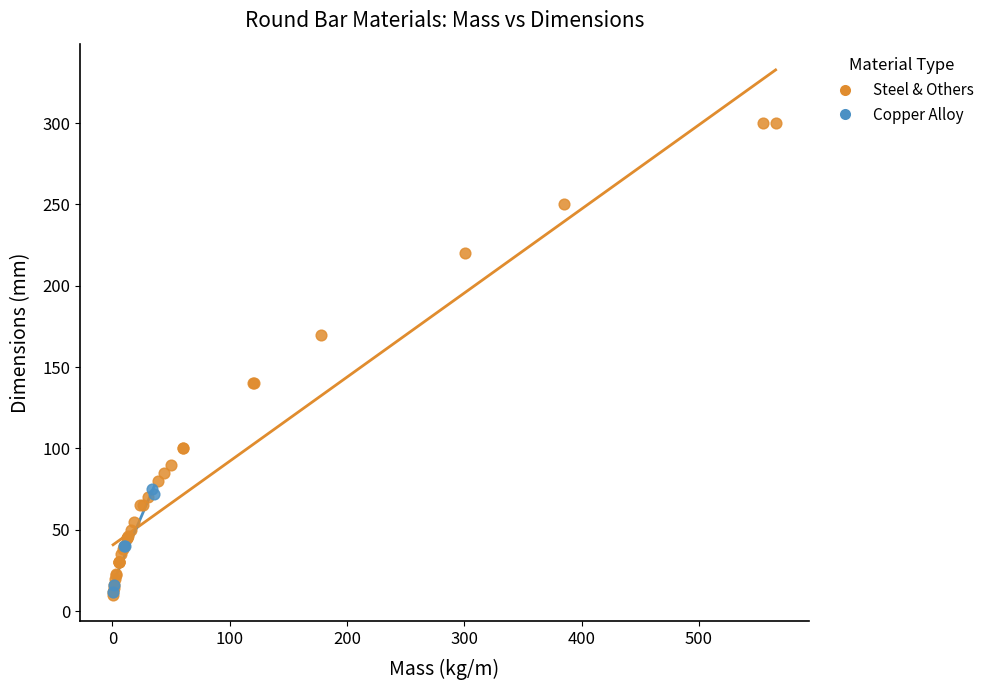

What are all the series names shown in the legend?

Steel & Others, Copper Alloy